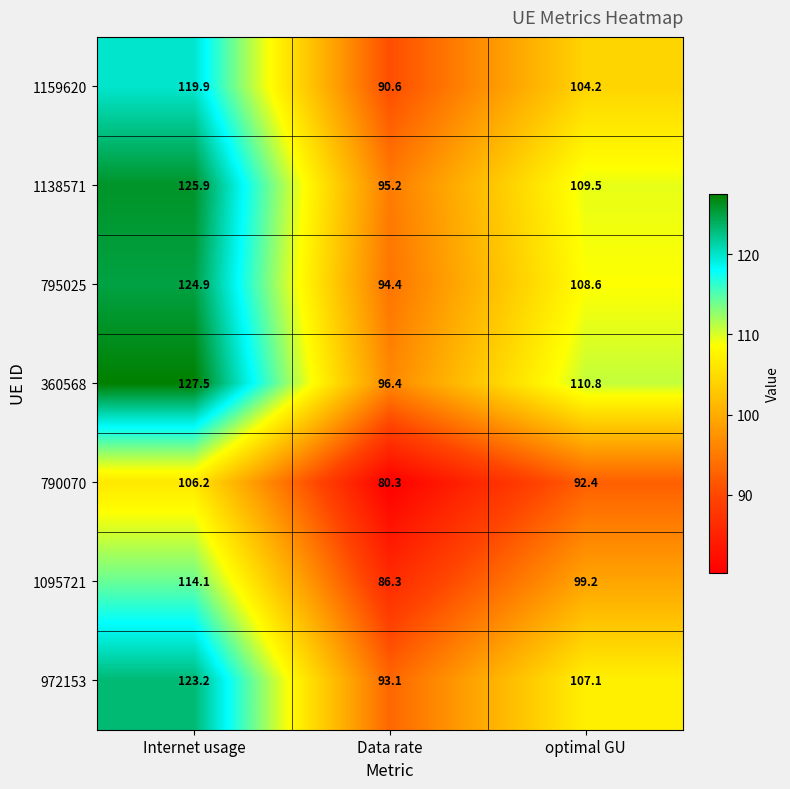

Which series changed the most between Data rate and optimal GU?

360568